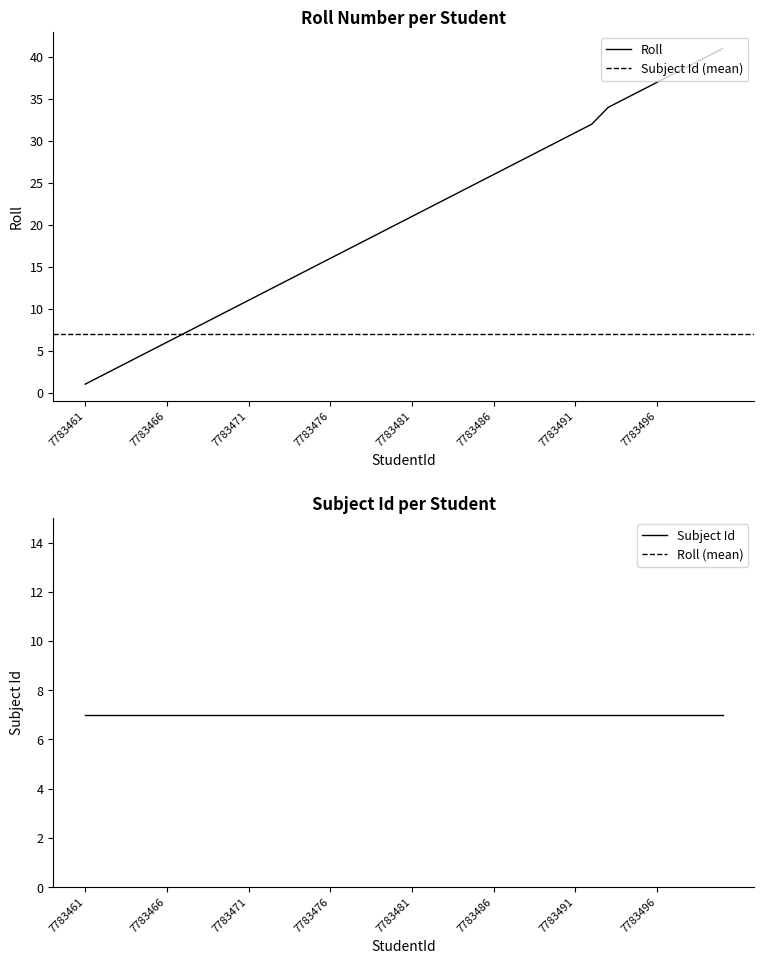

What is the approximate value at 7783475?

15